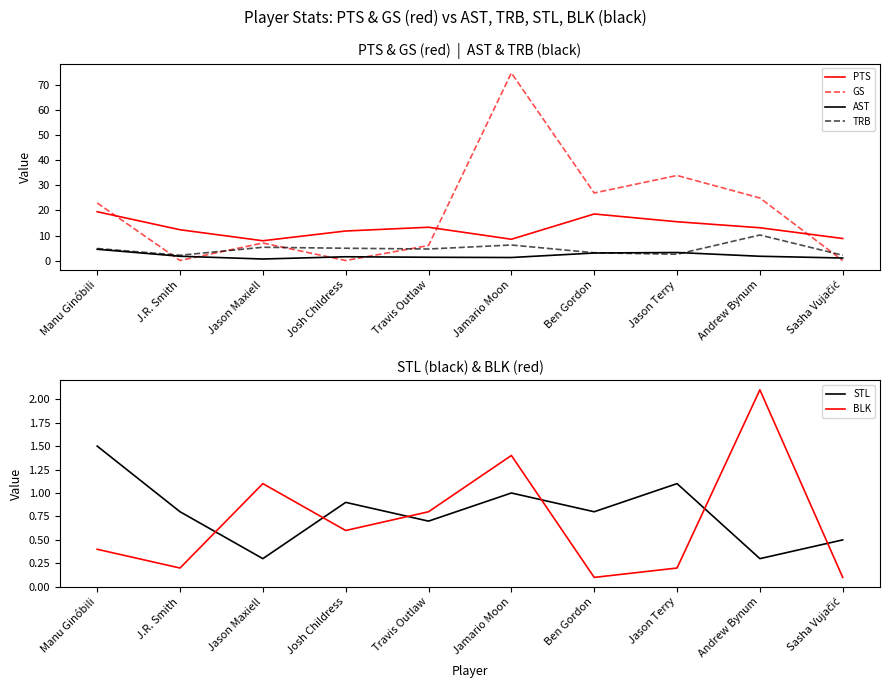

At which label does PTS reach its peak?

Manu Ginóbili